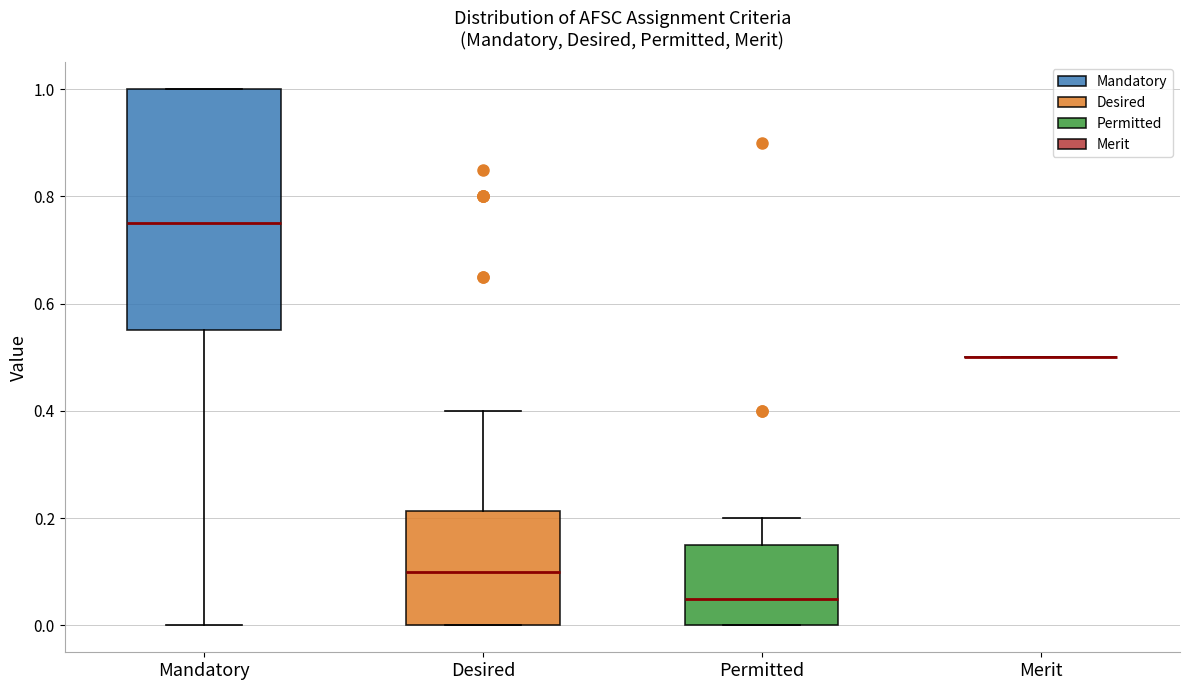

Reading left to right, read every box against the y-axis: the position of its median line, the range the box covers, and the ends of its whiskers. The values are not printed on the chart, so give them approximately, as read against the axis.

Mandatory: median 0.76, box 0.56 to 1.00, whiskers 0.00 to 1.00
Desired: median 0.10, box 0.00 to 0.22, whiskers 0.00 to 0.40
Permitted: median 0.06, box 0.00 to 0.16, whiskers 0.00 to 0.20
Merit: box collapsed to a line at 0.50, whiskers 0.50 to 0.50